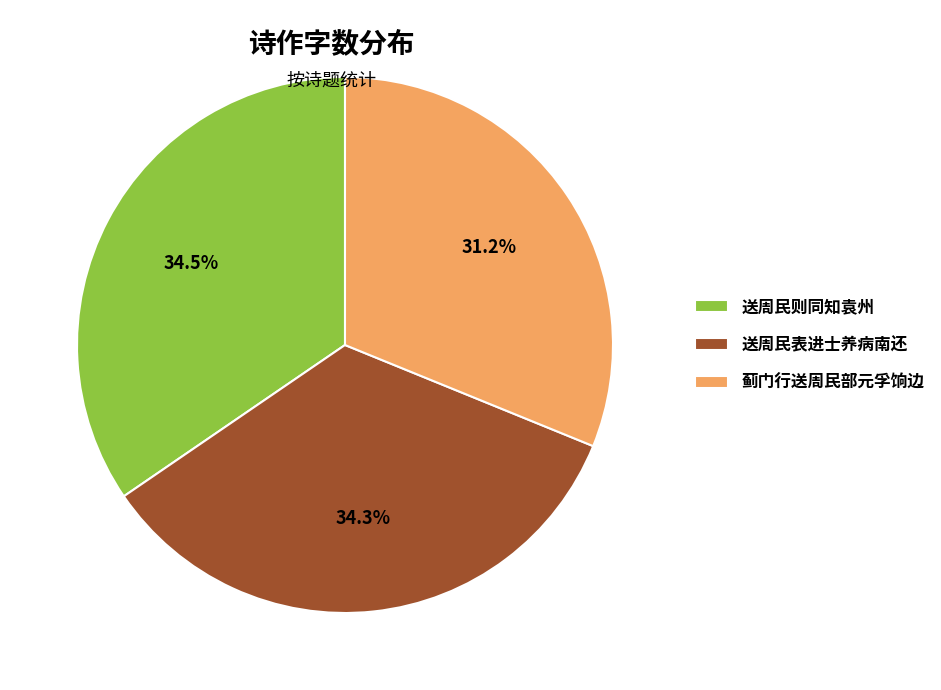

What is the smallest slice in the pie chart?

蓟门行送周民部元孚饷边